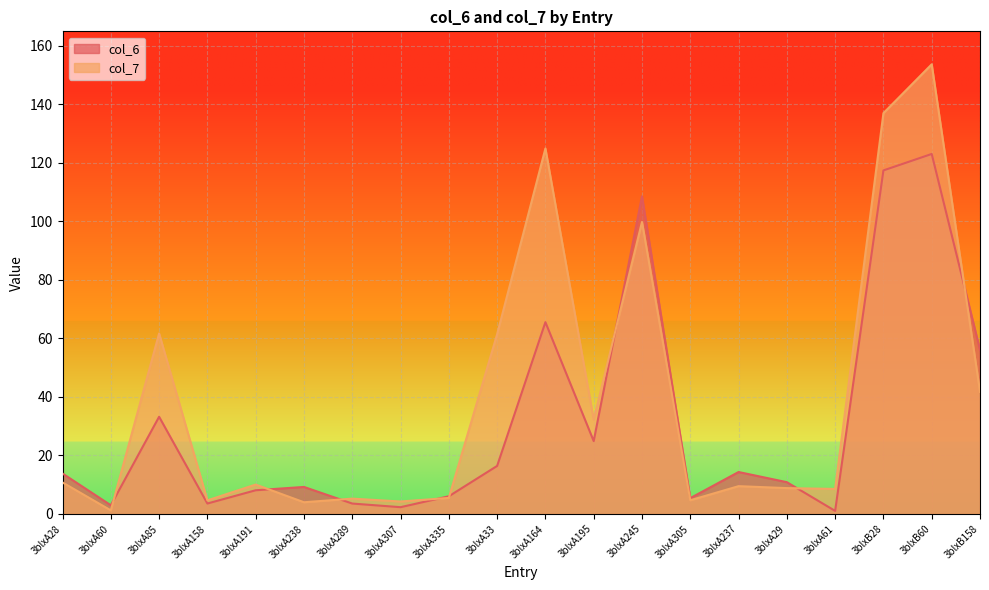

How many lines are shown in the chart?

2